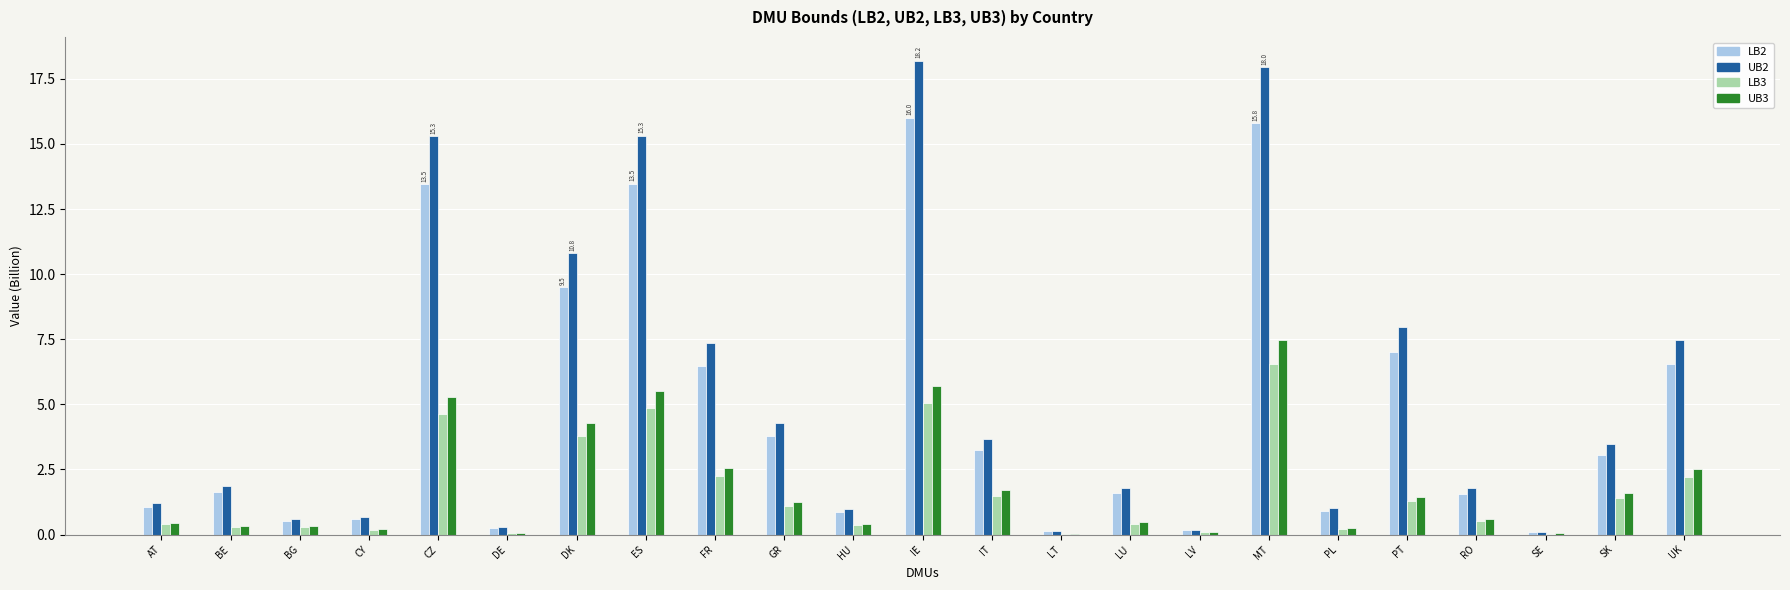

How many groups of bars are there?

23